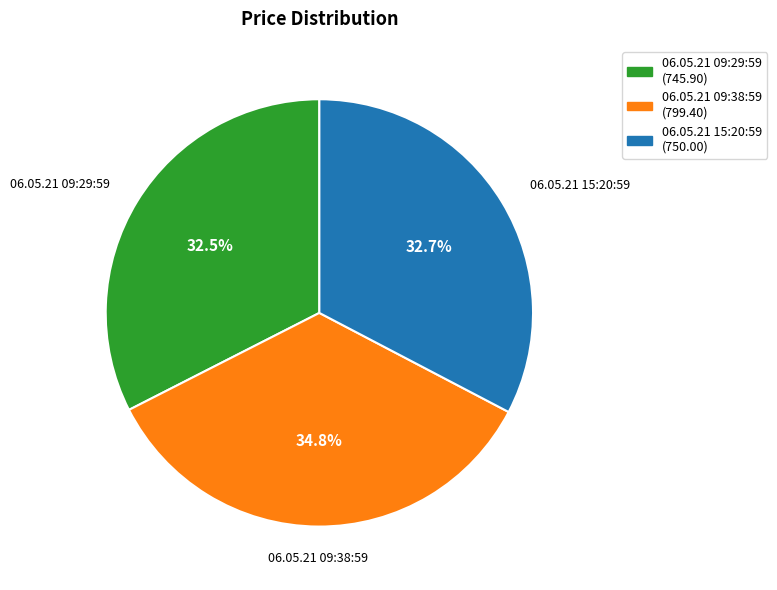

What is the largest slice in the pie chart?

06.05.21 09:38:59